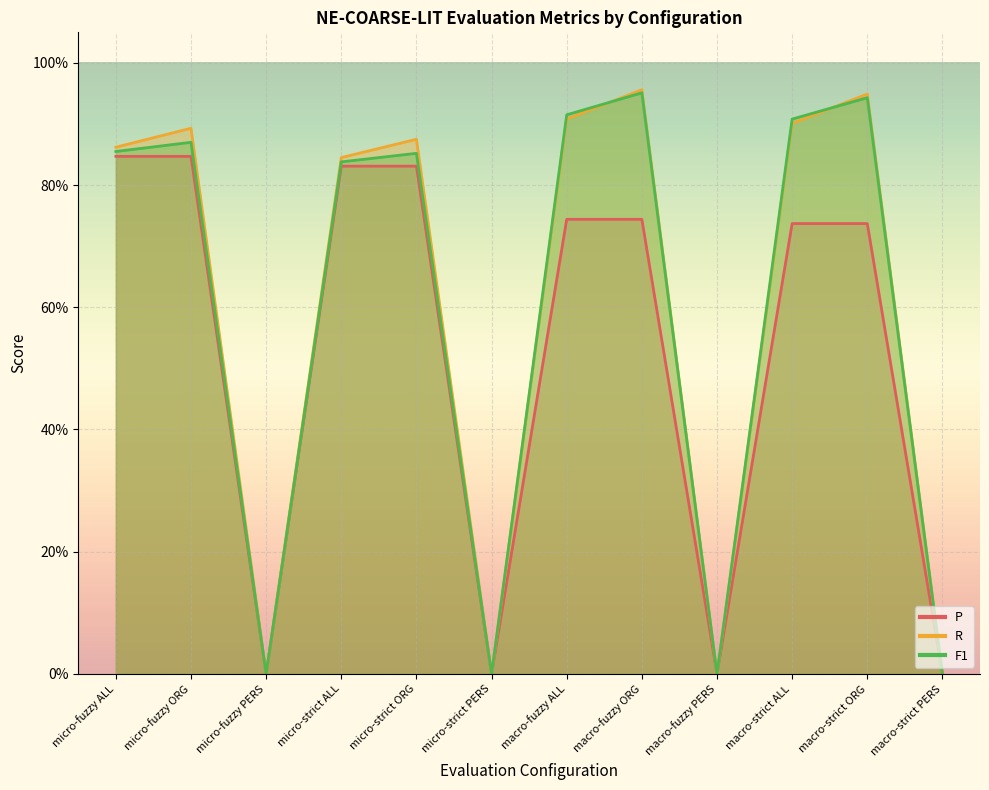

True or false: P has more than 1 interior local peaks.

False